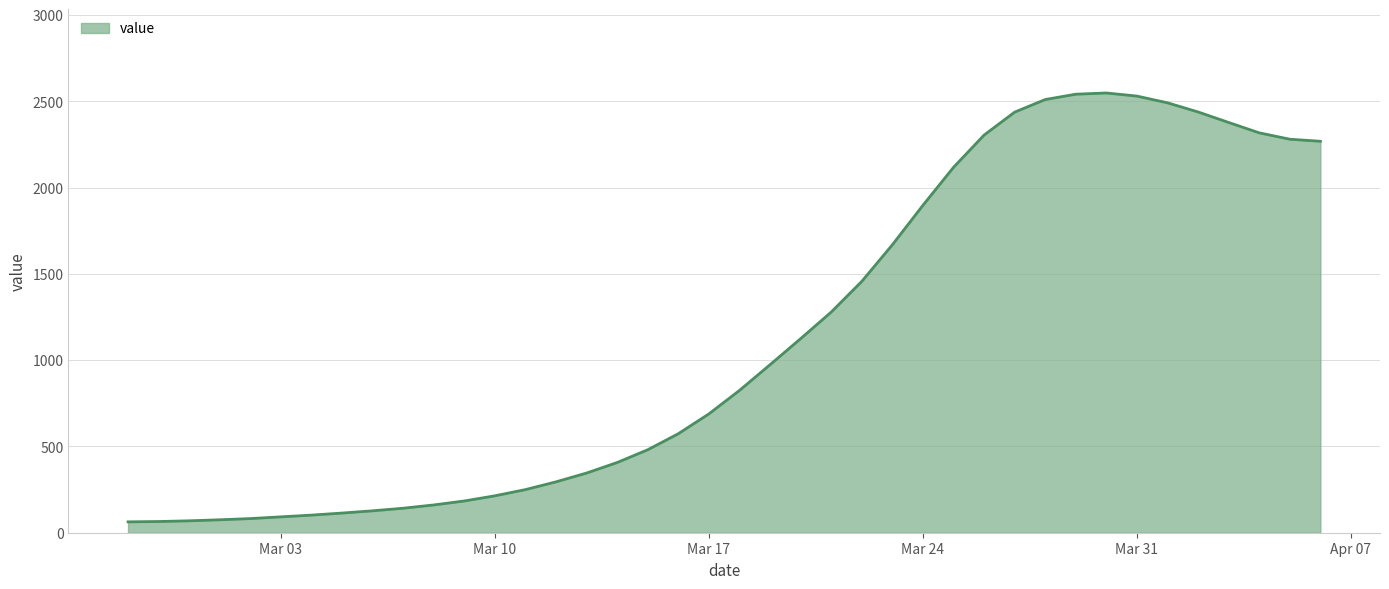

What is the maximum value shown in the chart?

2549